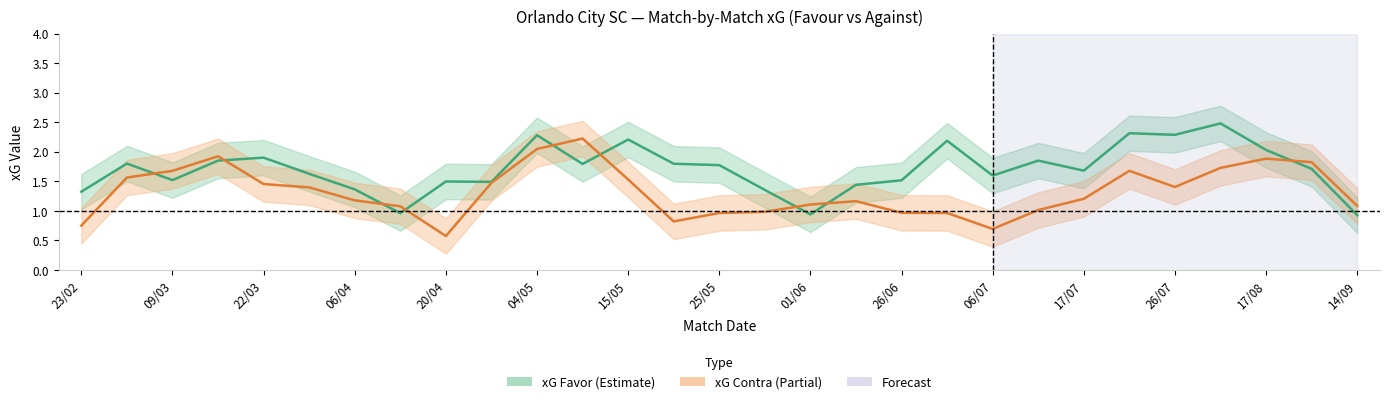

Between 23/02 and 13/07, which series saw the biggest shift?

xG Favor